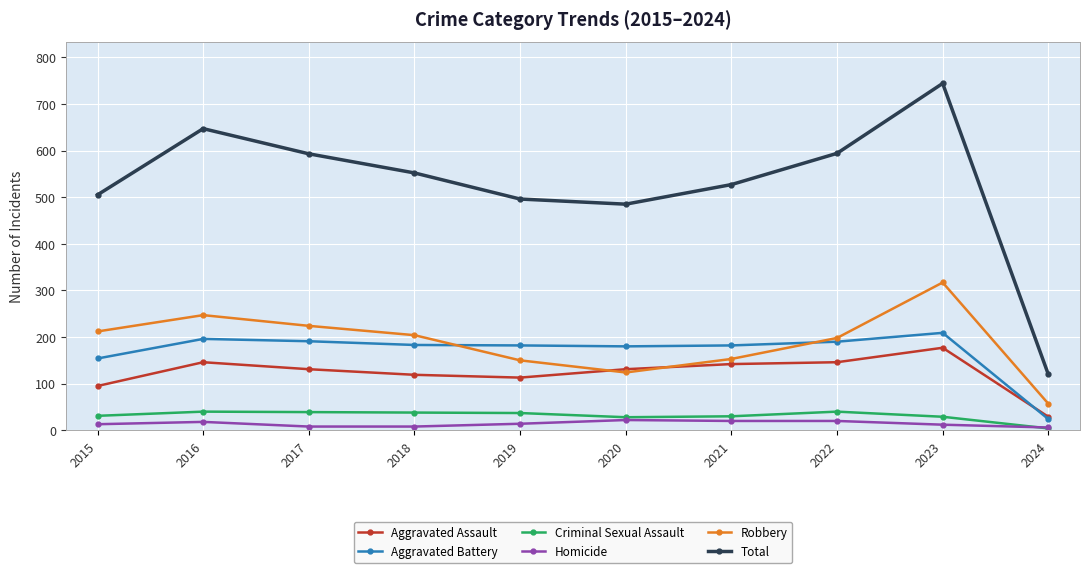

What is the smallest value displayed?

4